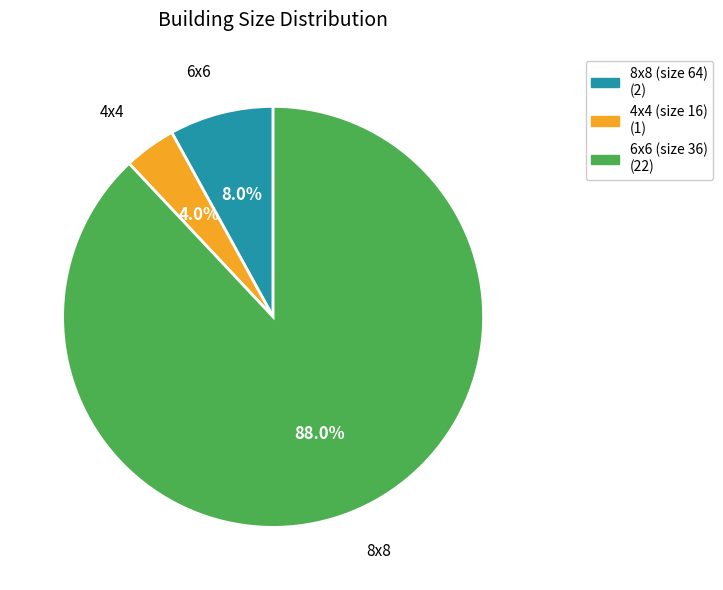

Is there any slice that represents more than half of the pie?

Yes